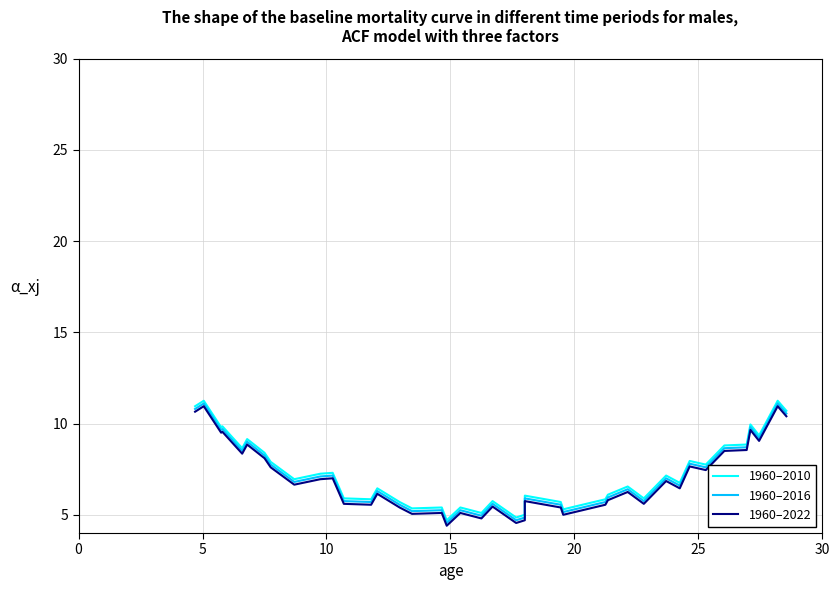

How many interior local peaks does the 1960–2010 series have?

14